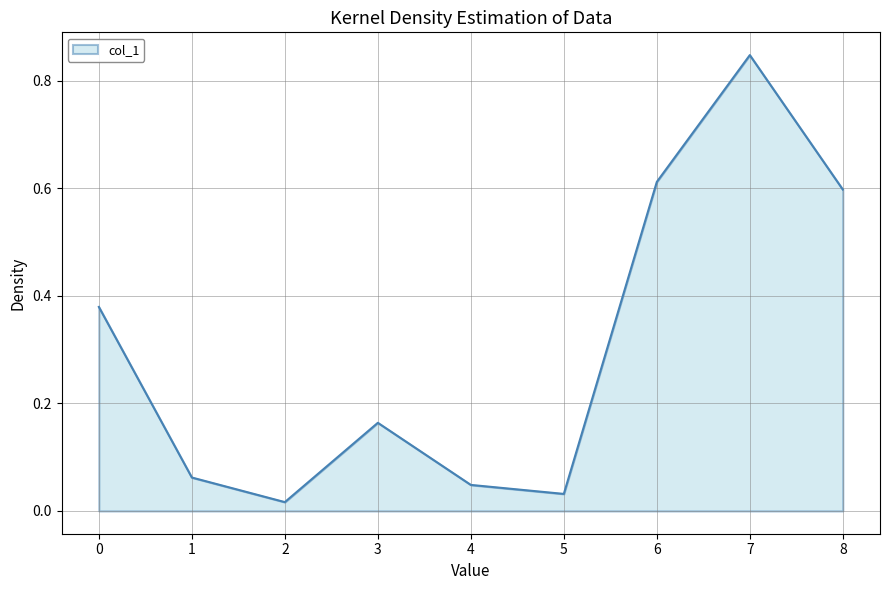

Which category has the highest value across all series?

7